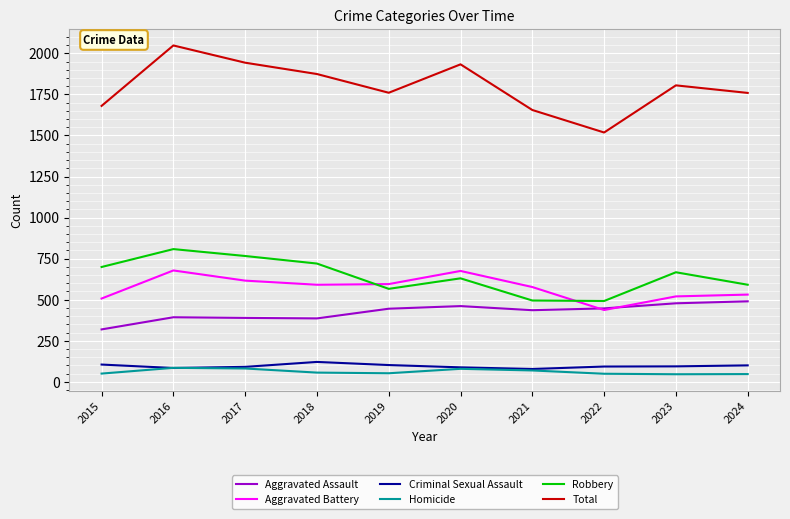

Is the value of Robbery at 2018 greater than the value of Aggravated Assault at 2023?

Yes